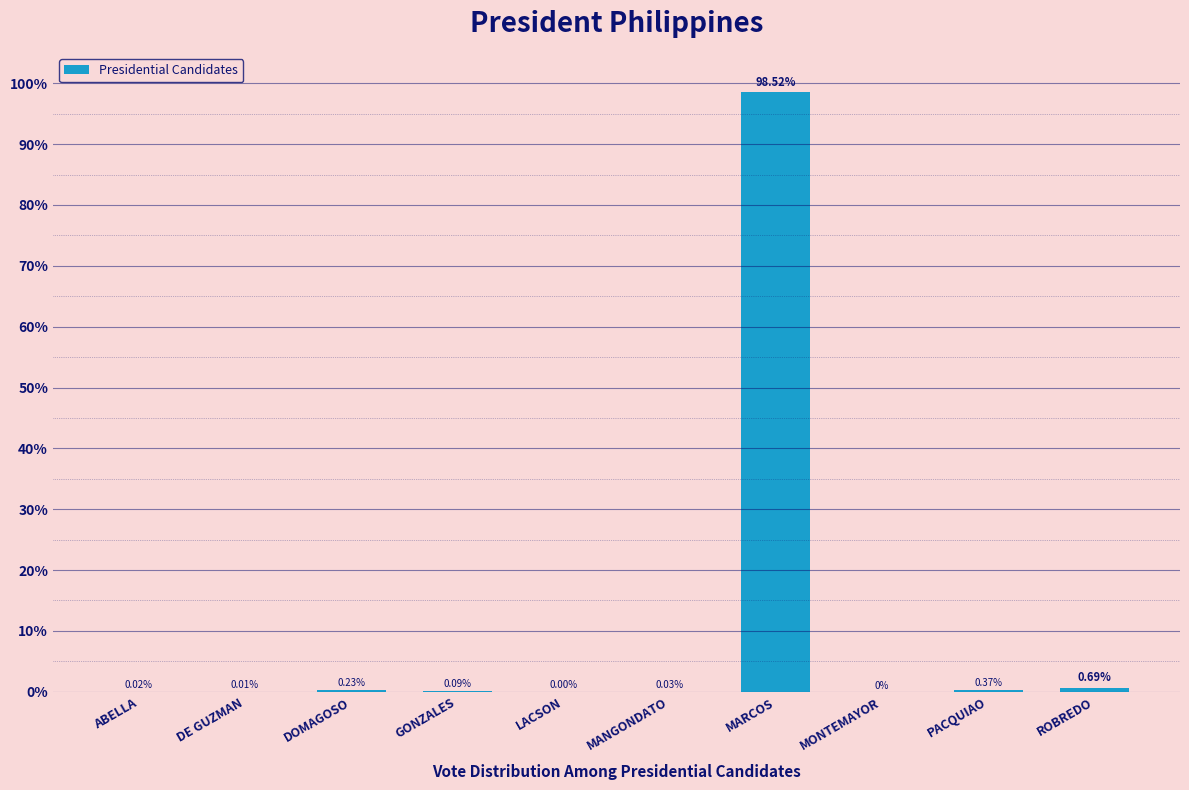

At which category does the chart reach its peak across all series?

MARCOS